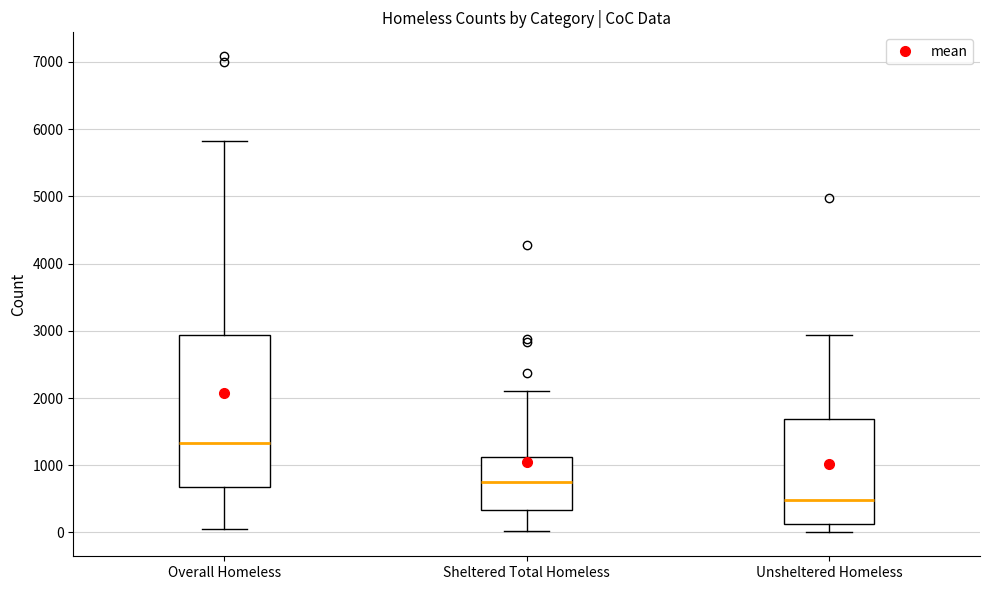

Which box's median line is the highest?

Overall Homeless